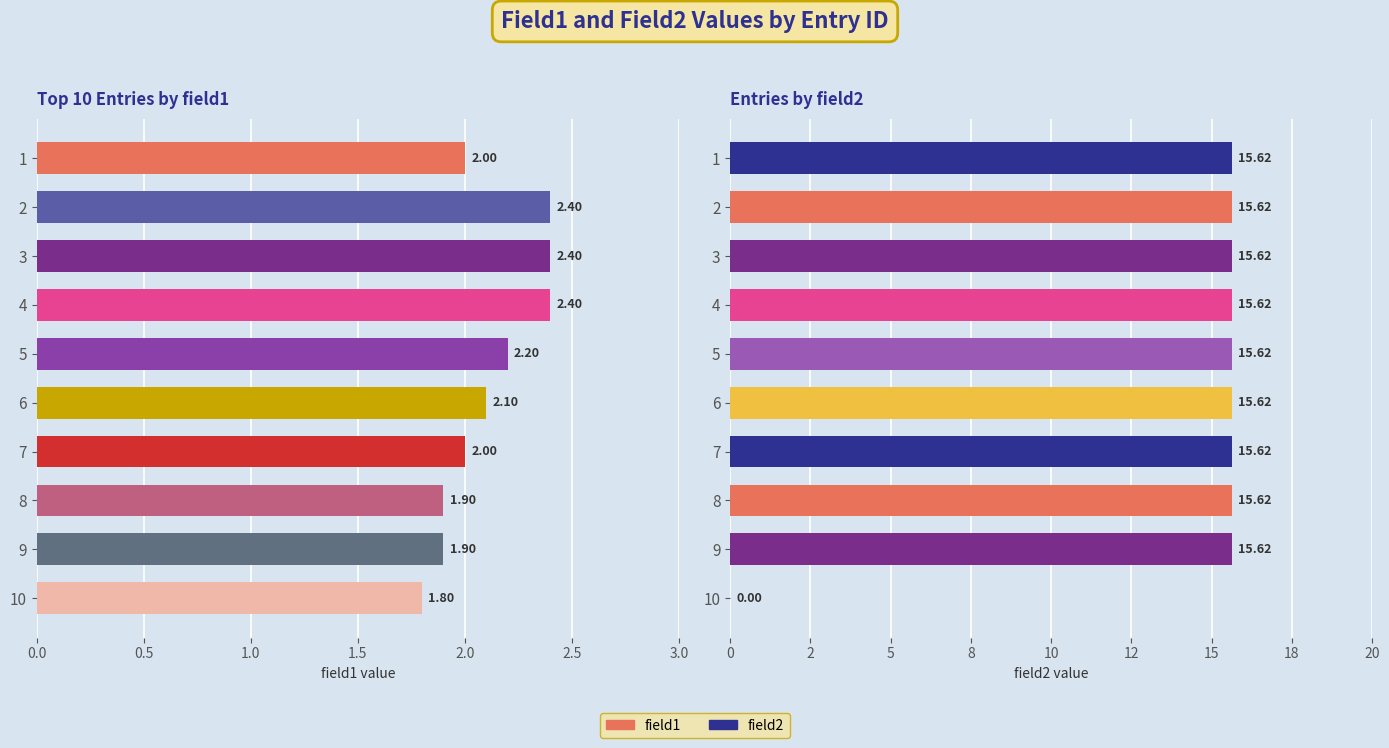

Between 4 and 8, which series saw the biggest shift?

field1